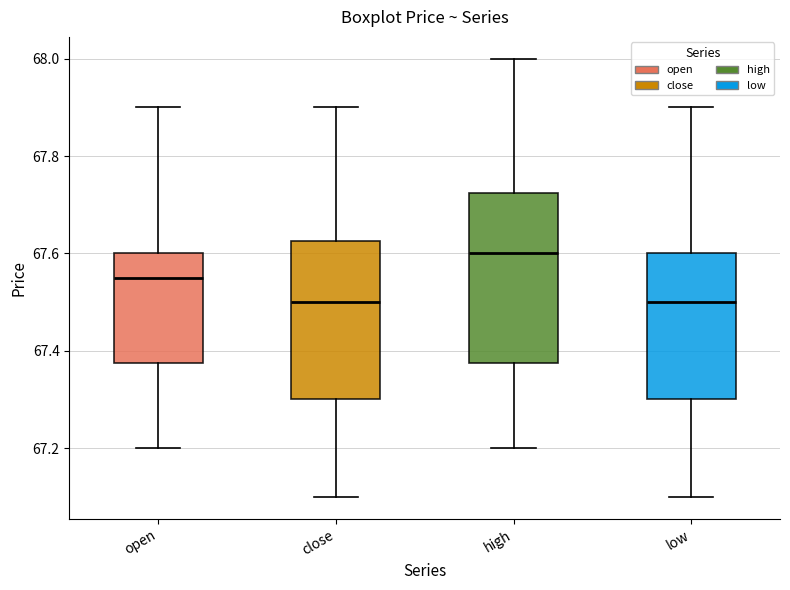

Where does the upper whisker of the box for low end on the y-axis? The values are not printed on the chart, so give them approximately, as read against the axis.

67.90